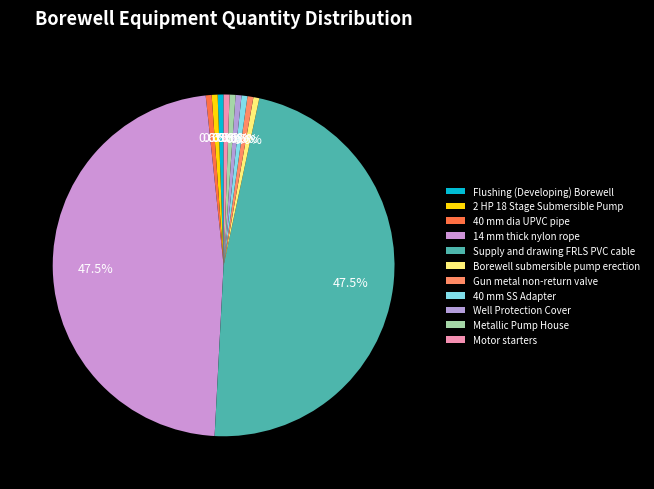

To the nearest percent, what is the difference between the largest and smallest slice percentages?

47%